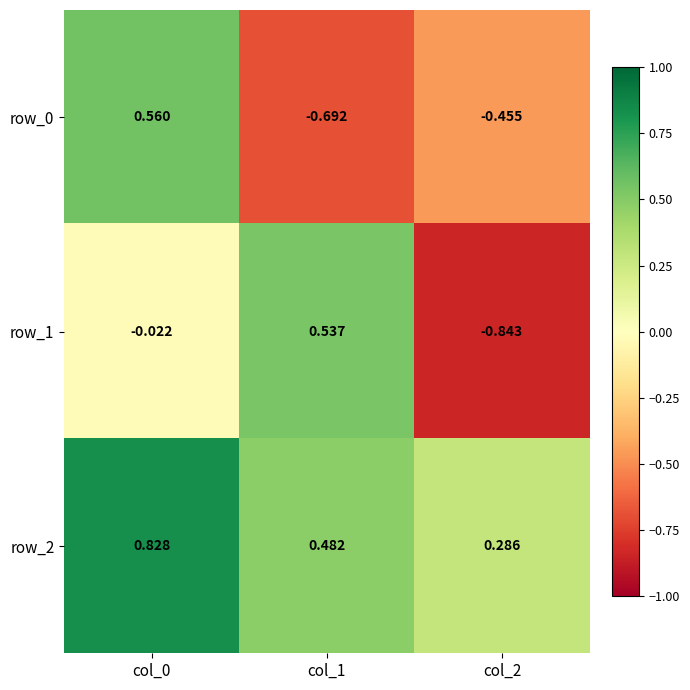

How many categories are shown in the chart?

3